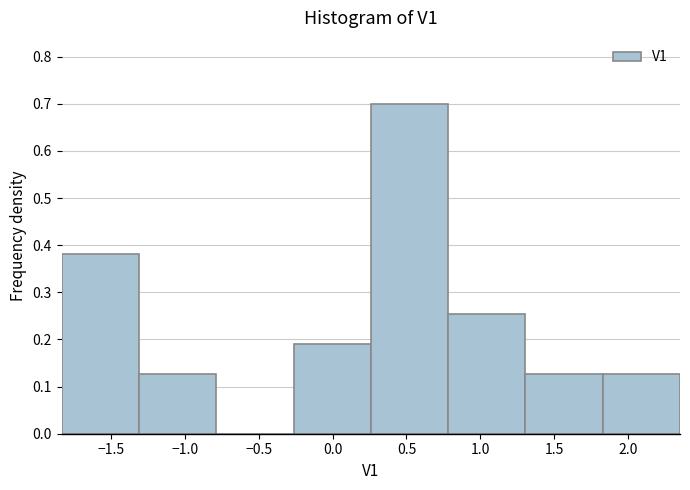

Which range on the x-axis has the tallest bar?

0.25 to 0.80